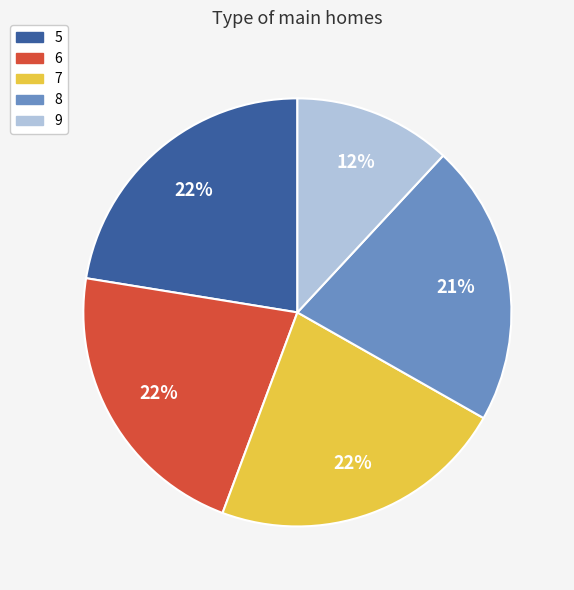

To the nearest percent, what is the average slice percentage?

20%